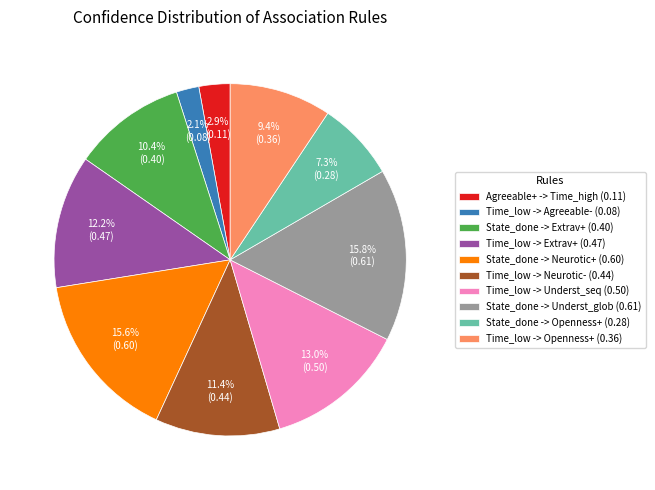

Which slice is the smallest?

Time_low -> Agreeable- (0.08)